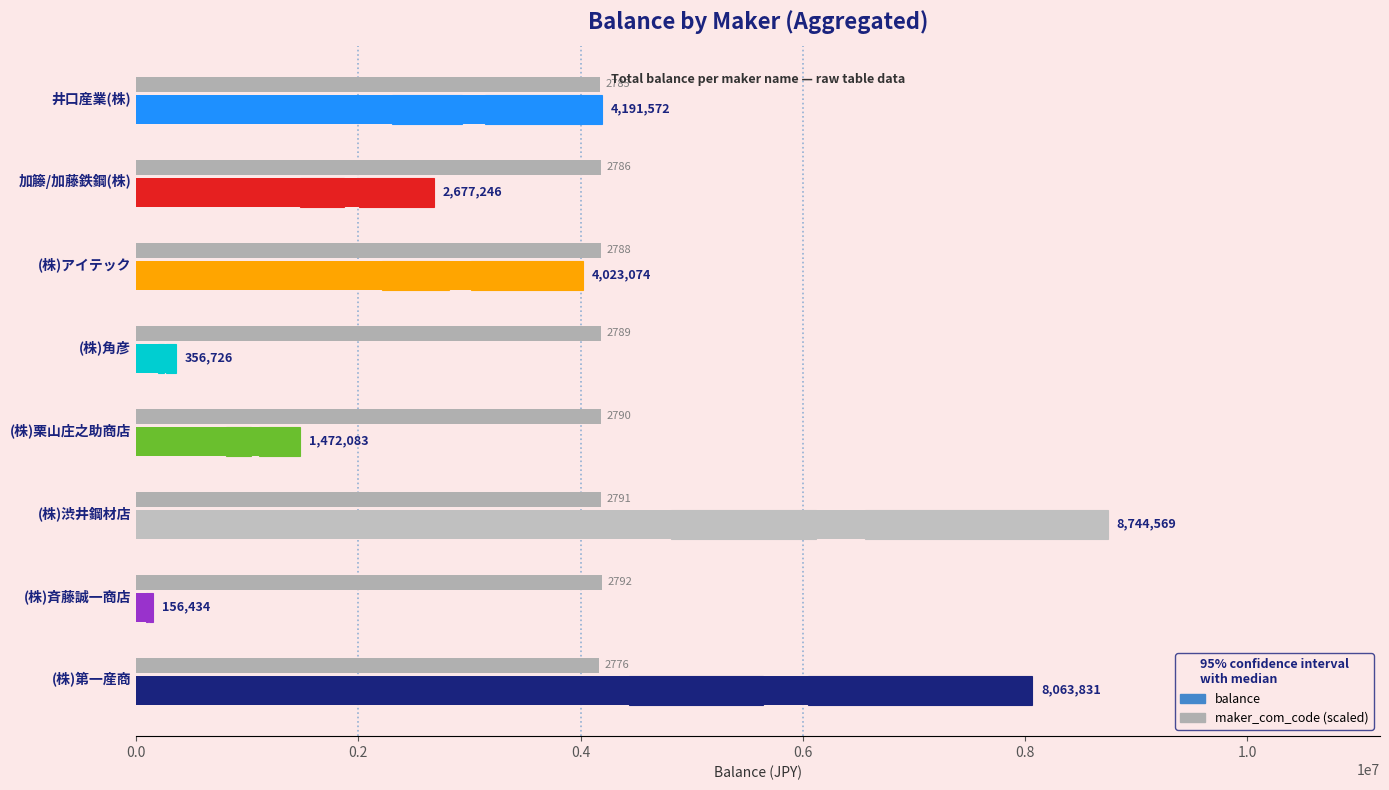

The value of maker_com_code (scaled) at (株)角彦 is 4183500. True or false?

True